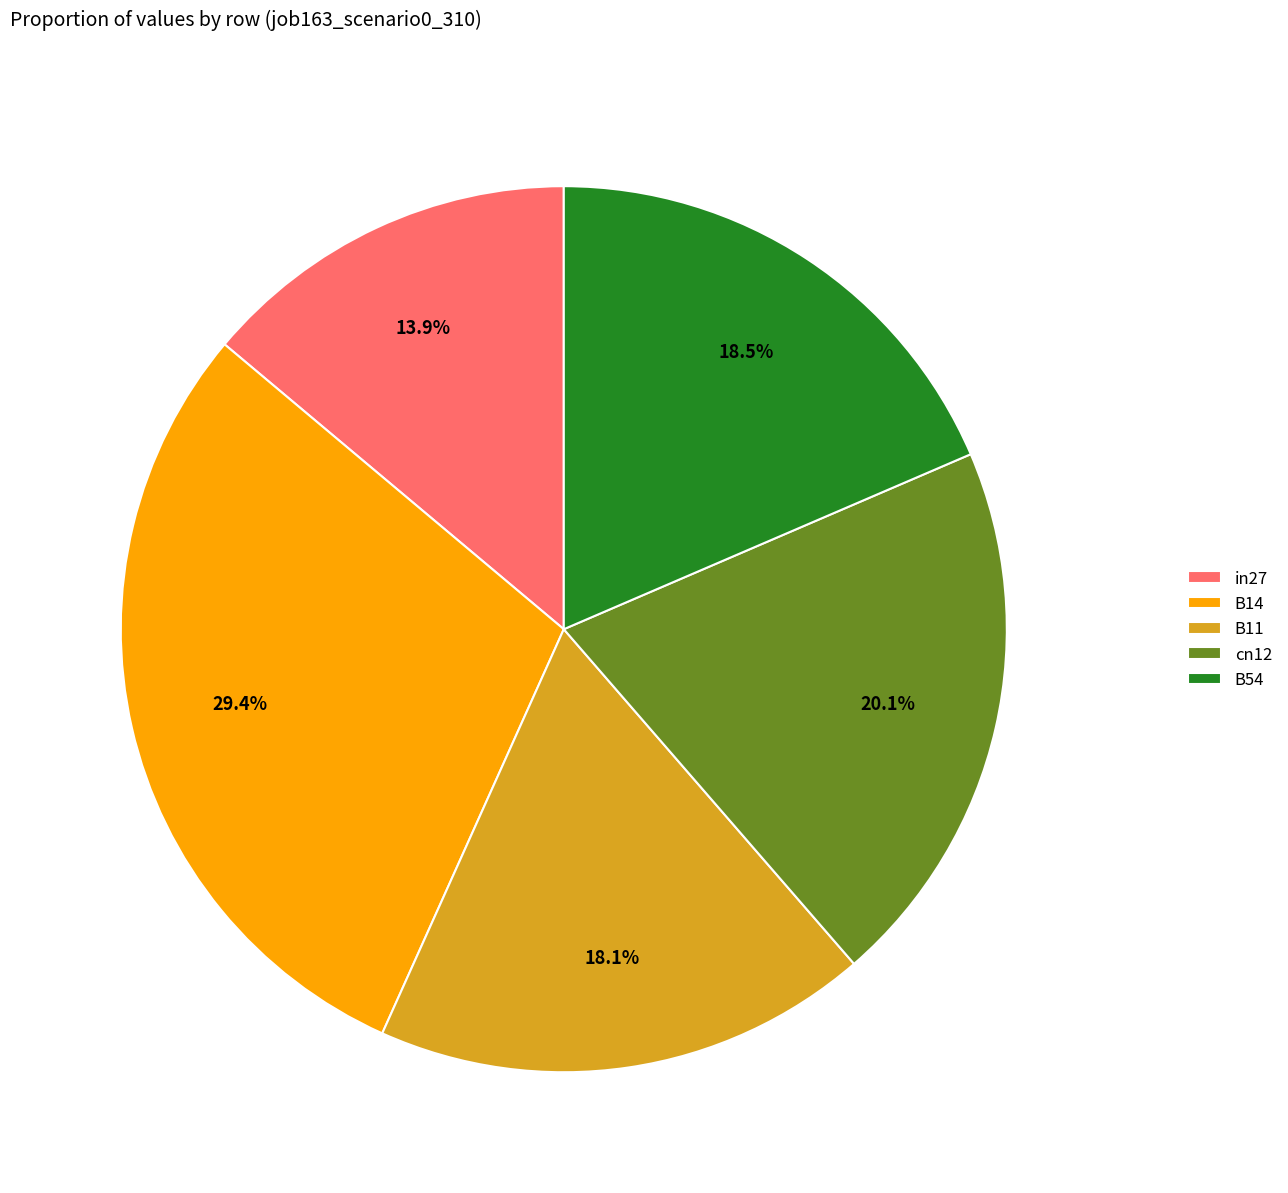

To the nearest percent, what is the average slice percentage?

20%